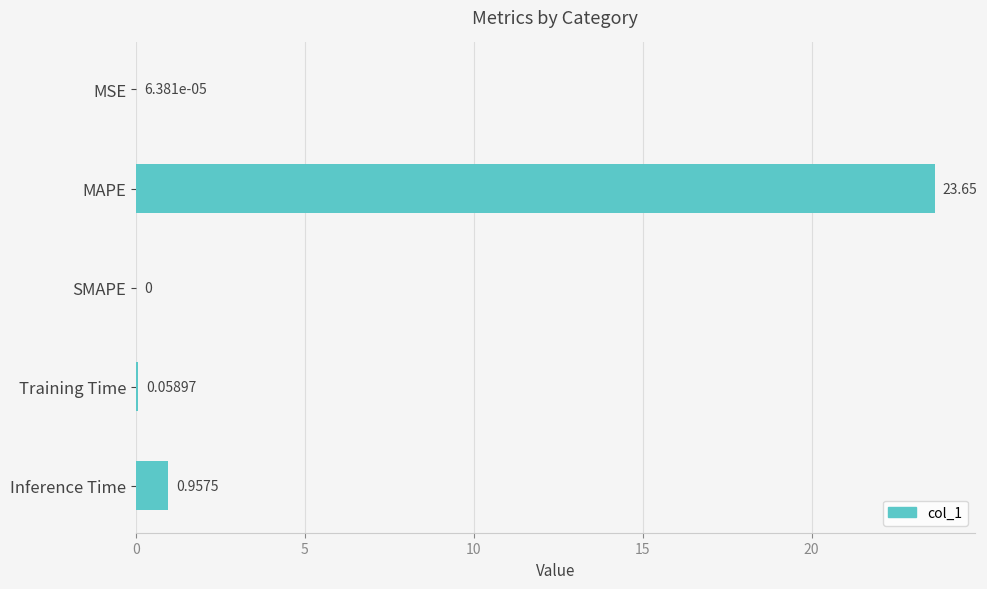

Where is the data nearest to the value 11?

Inference Time